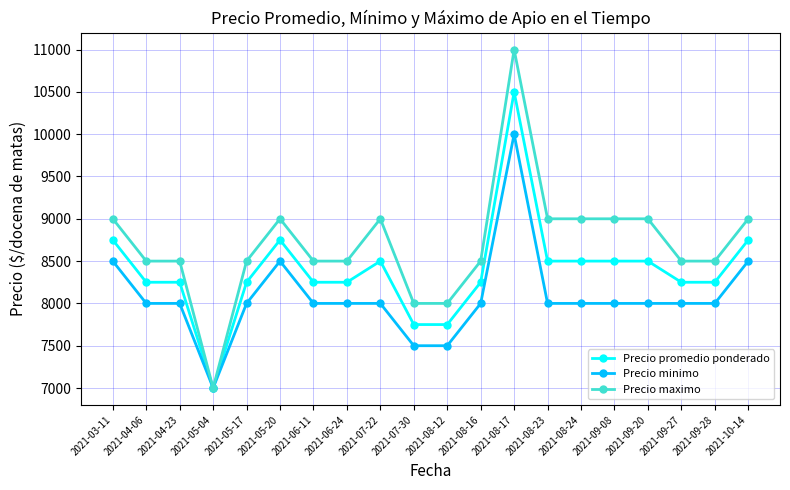

The value of Precio minimo at 2021-07-22 is 8000. True or false?

True